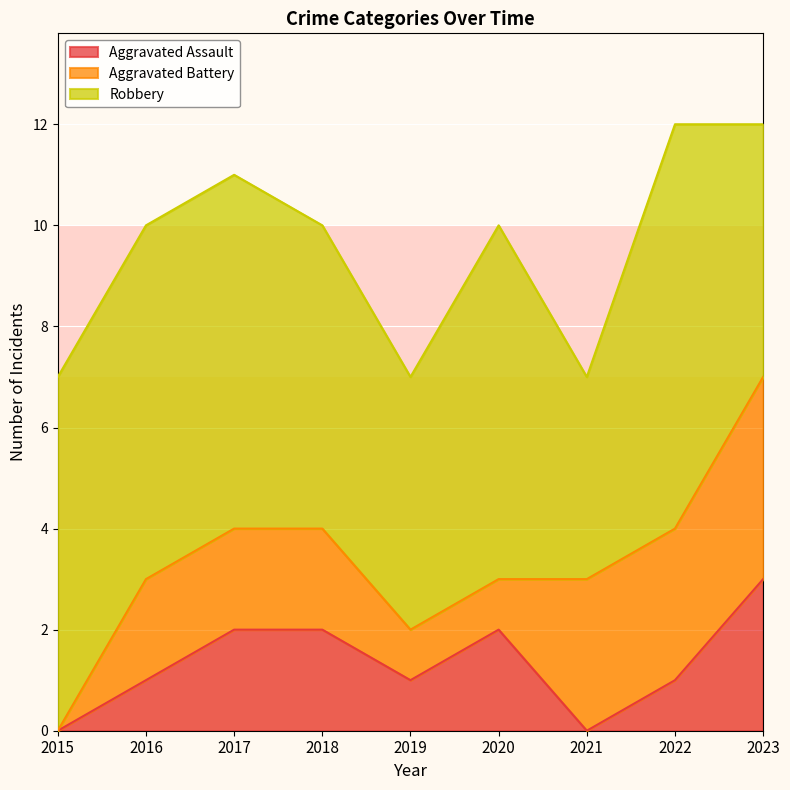

What is the total value across all series at 2019?

7